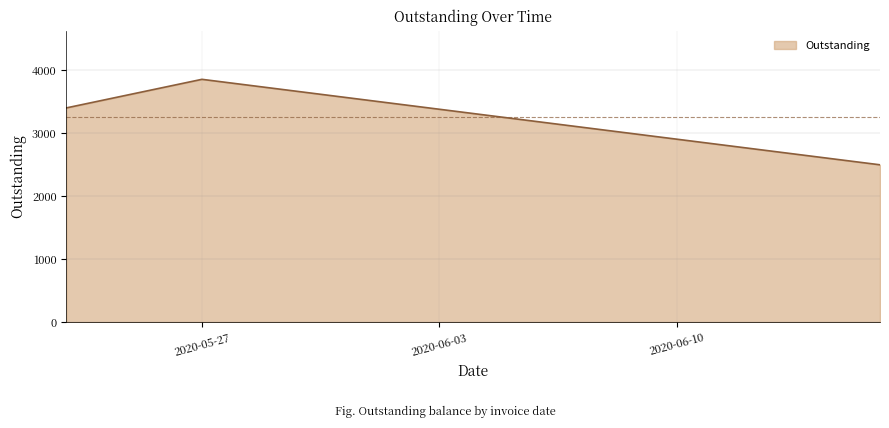

How many values exceed 3402?

2